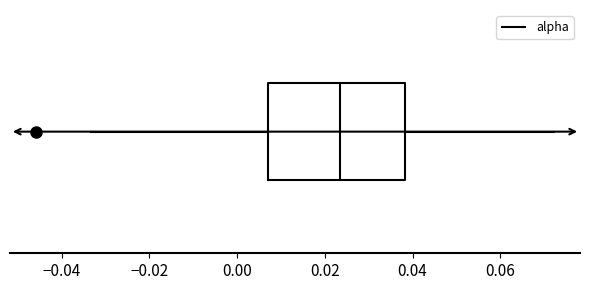

Read this box plot against the x-axis: the position of the median line, the range covered by the box, and the ends of both whiskers. The values are not printed on the chart, so give them approximately, as read against the axis.

median 0.024, box 0.008 to 0.038, whiskers -0.034 to 0.072